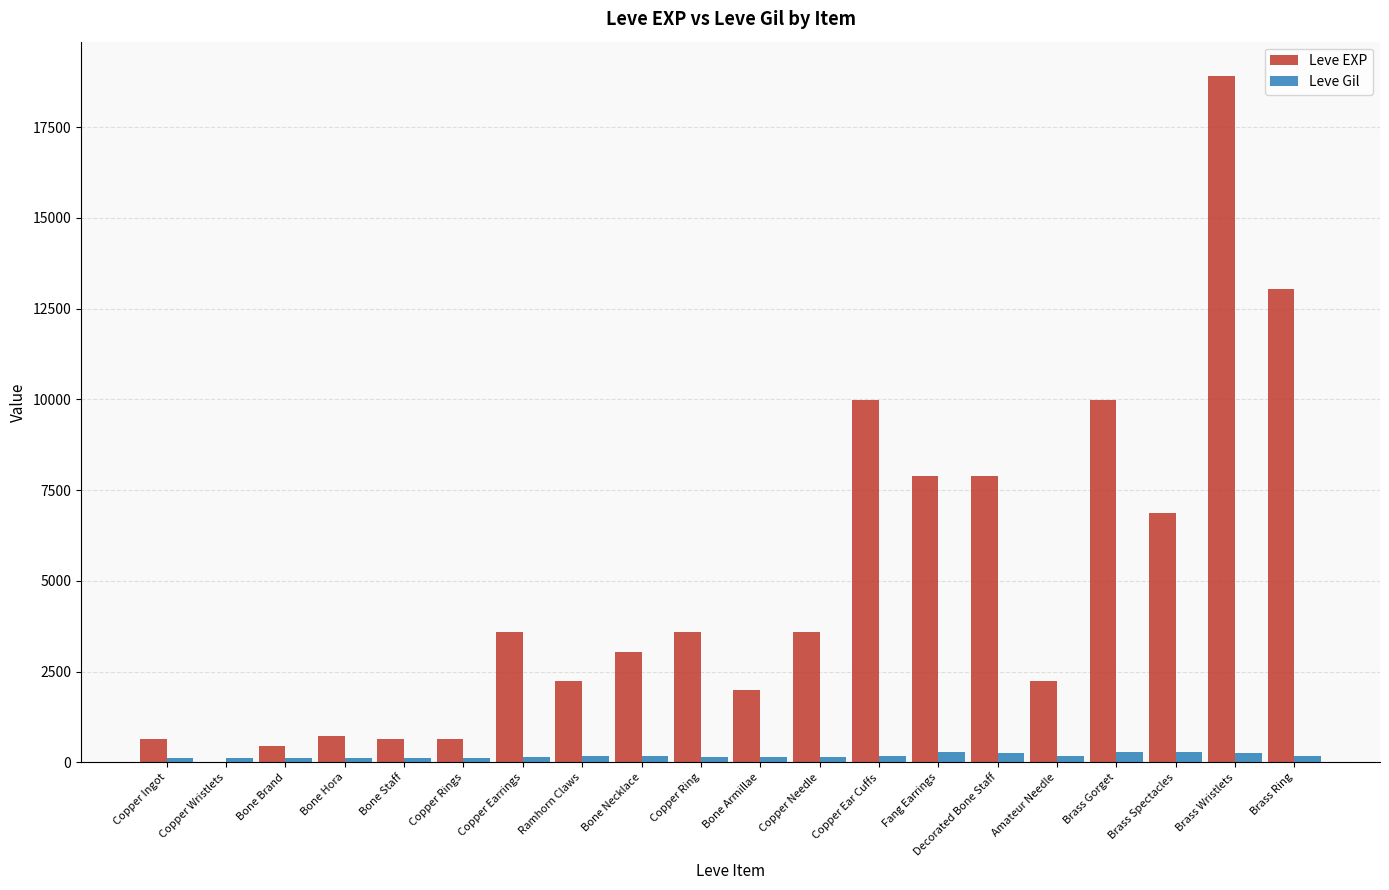

Which series has the widest spread of values?

Leve EXP